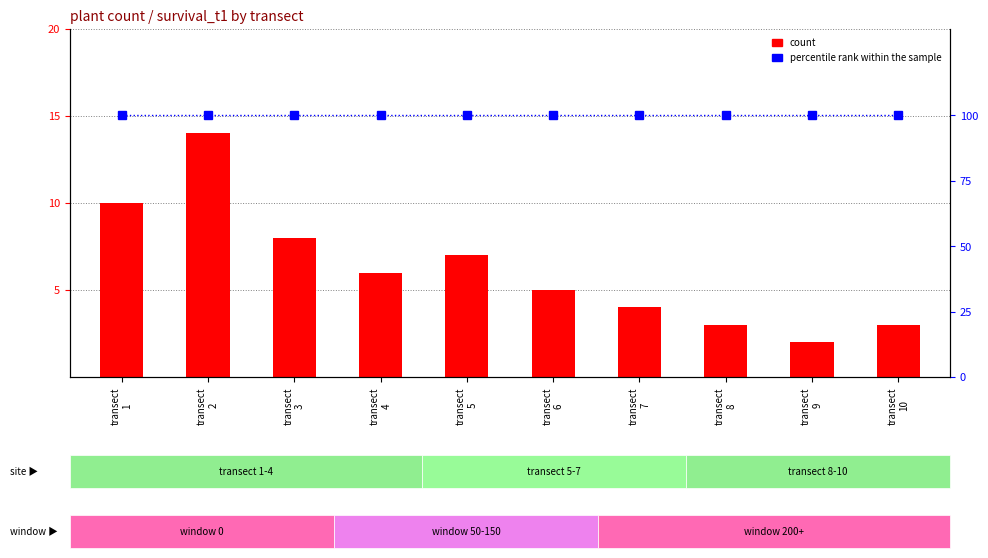

At which category does the chart reach its minimum across all series?

transect
9